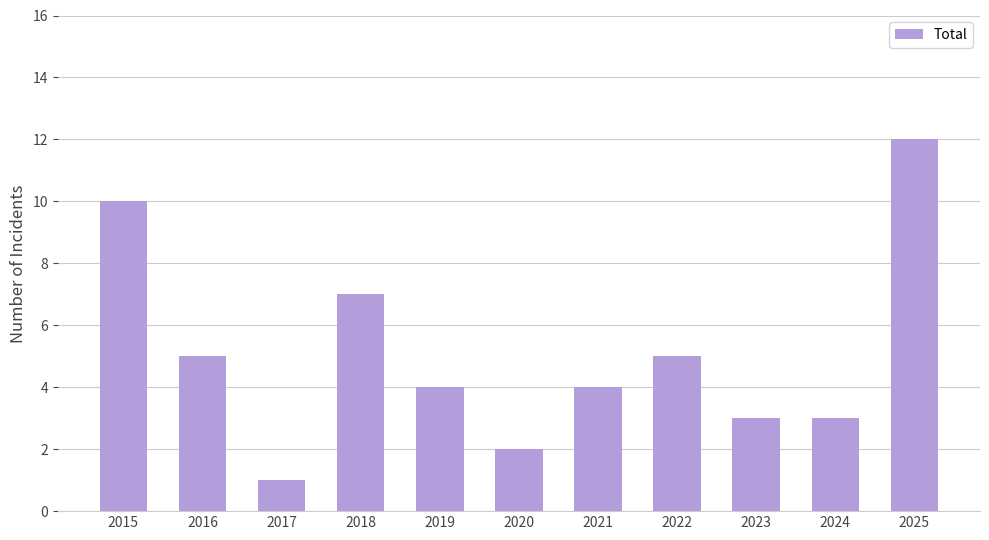

Are the bars grouped side by side (vs. stacked)?

No